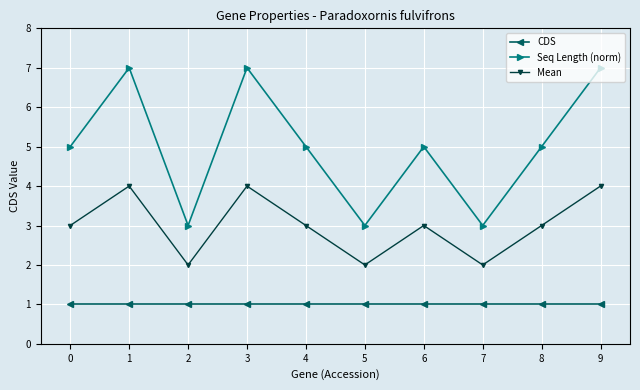

Count the number of categories in the chart.

10